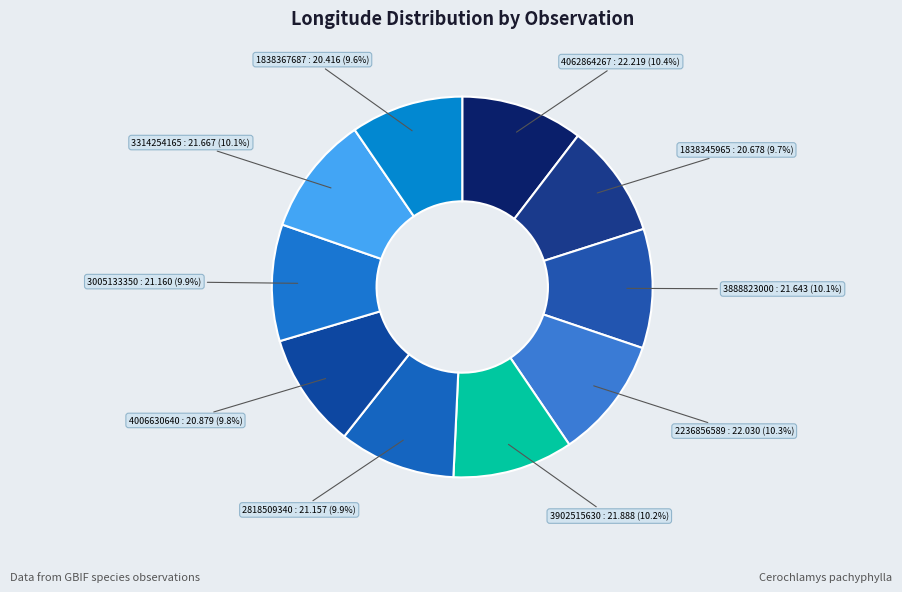

How many segments does this pie chart have?

10